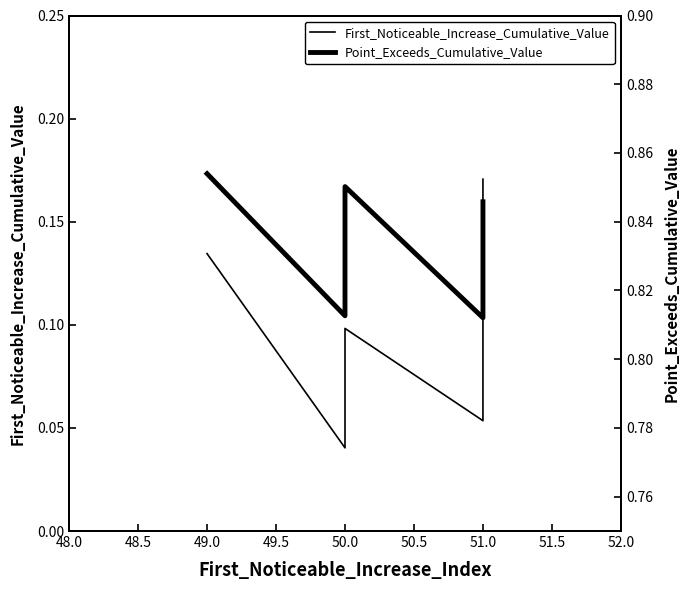

What is the label of the 10th point from the right?

49.0